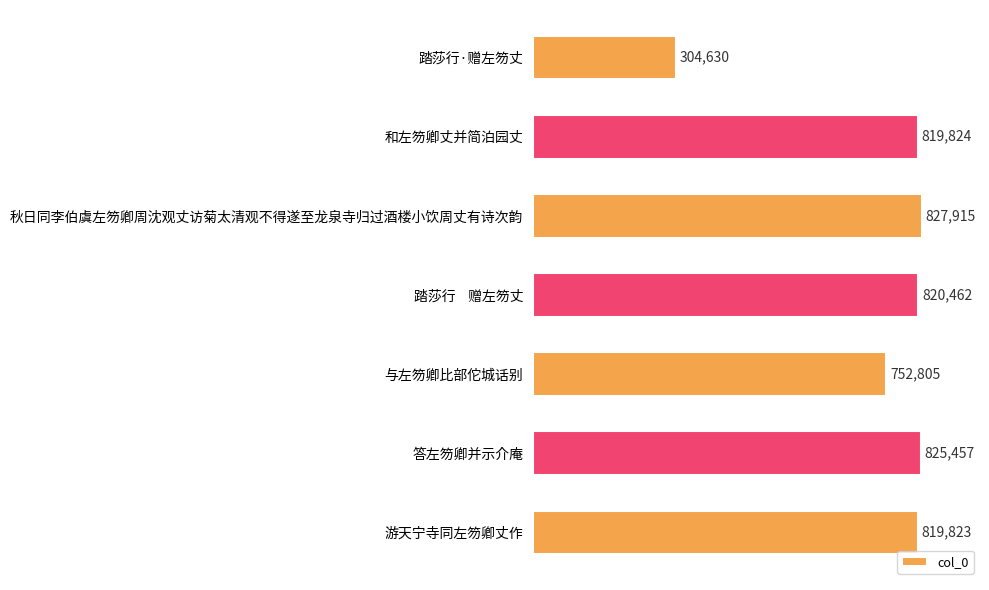

Is it true that the value at 秋日同李伯虞左笏卿周沈观丈访菊太清观不得遂至龙泉寺归过酒楼小饮周丈有诗次韵 is 434822?

False